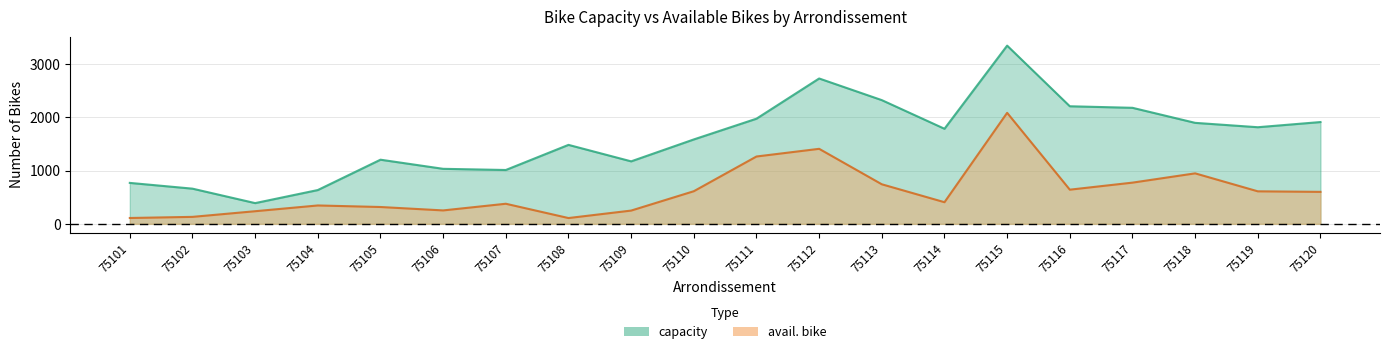

Read the capacity value at 75106.

1032